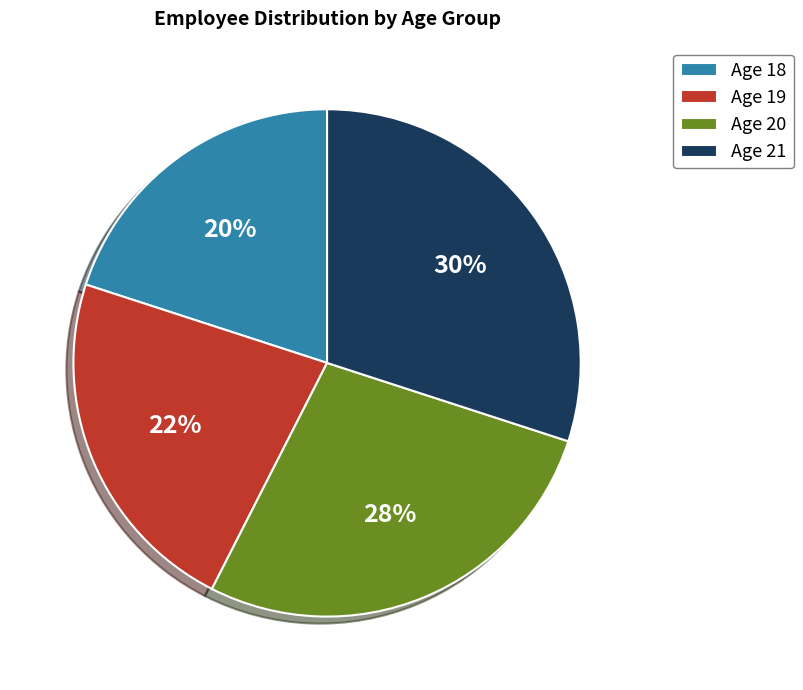

The Age 19 slice represents 10% of the pie. True or false?

False